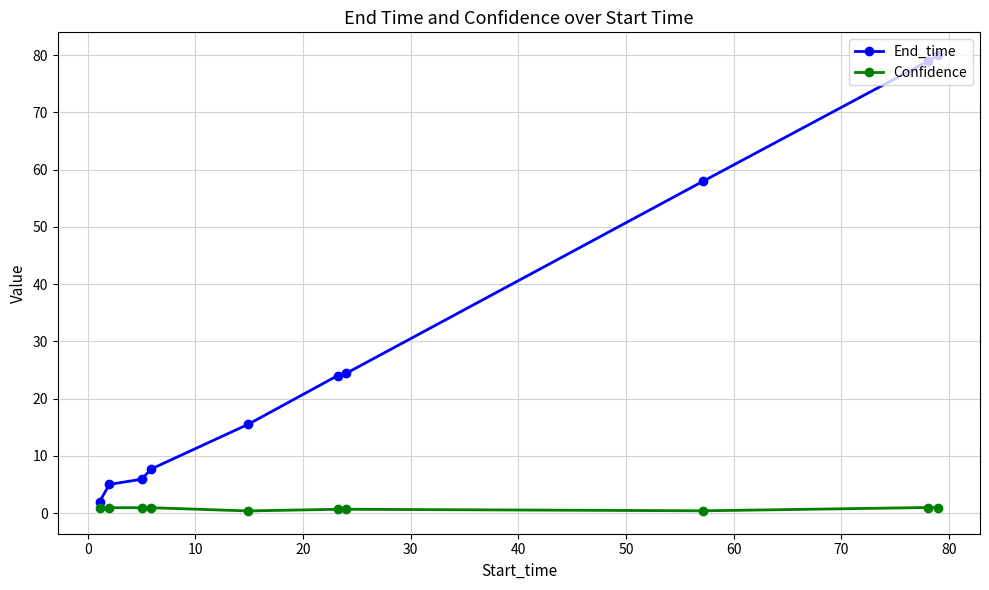

Does the chart have visible grid lines?

Yes